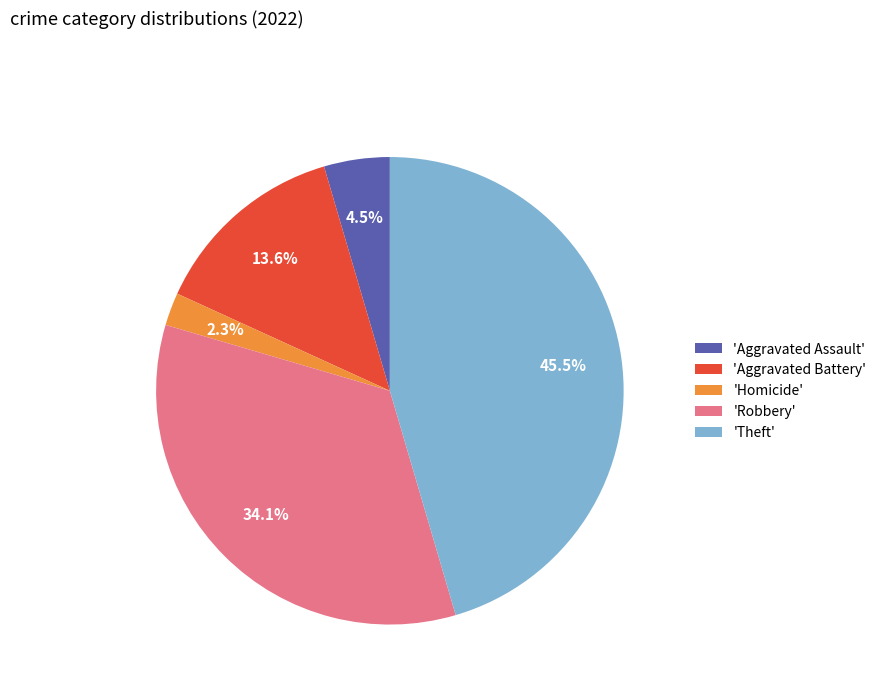

How many segments does this pie chart have?

5